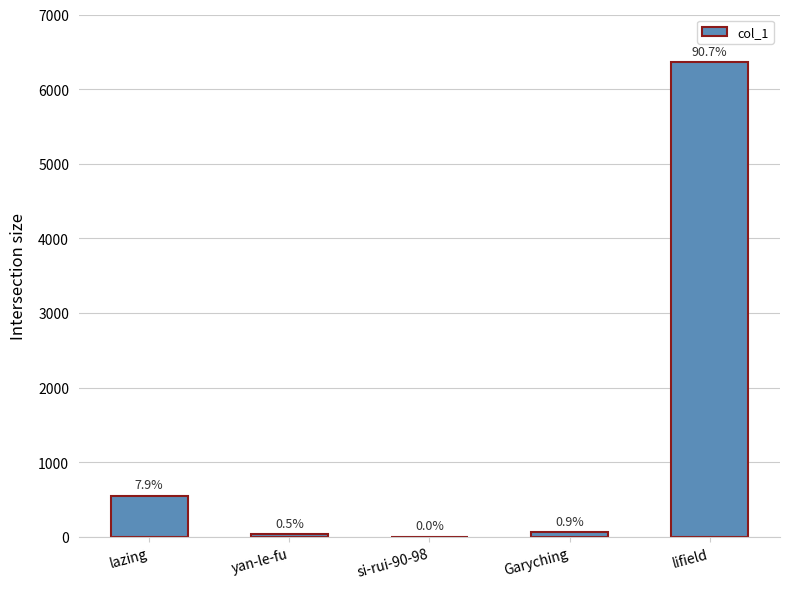

List the labels in order of value, largest first.

lifield, lazing, Garyching, yan-le-fu, si-rui-90-98